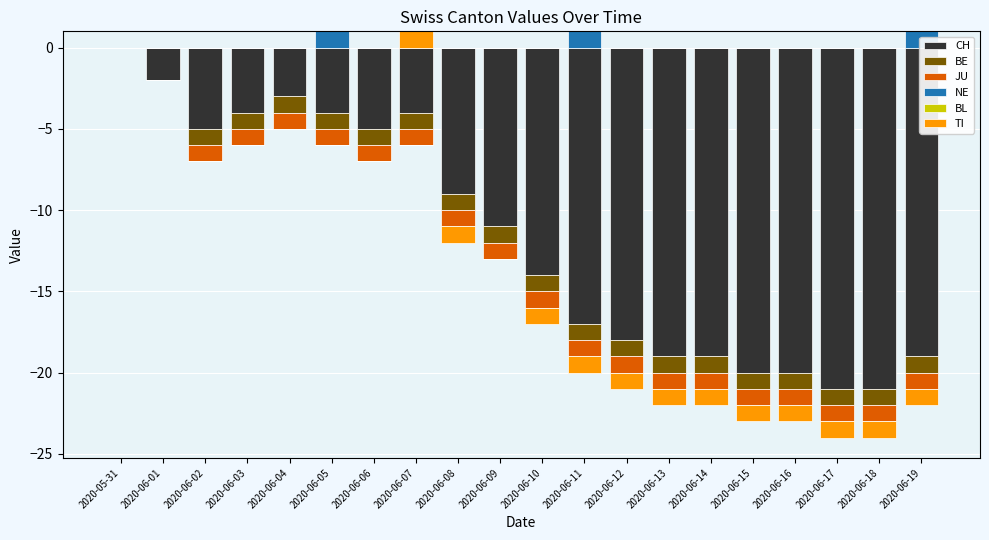

What is the greatest value displayed?

1